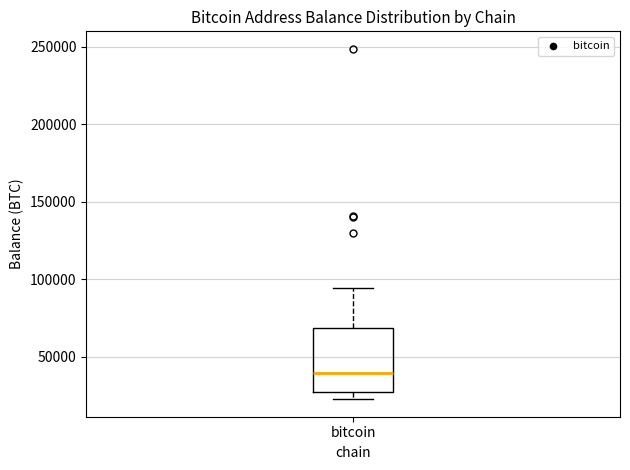

Transcribe this box plot: give where the median line is, the range the box spans, and where the two whiskers end, as read against the y-axis. The values are not printed on the chart, so give them approximately, as read against the axis.

median 40000, box 25000 to 70000, whiskers 25000 (just below the box's lower edge) to 95000